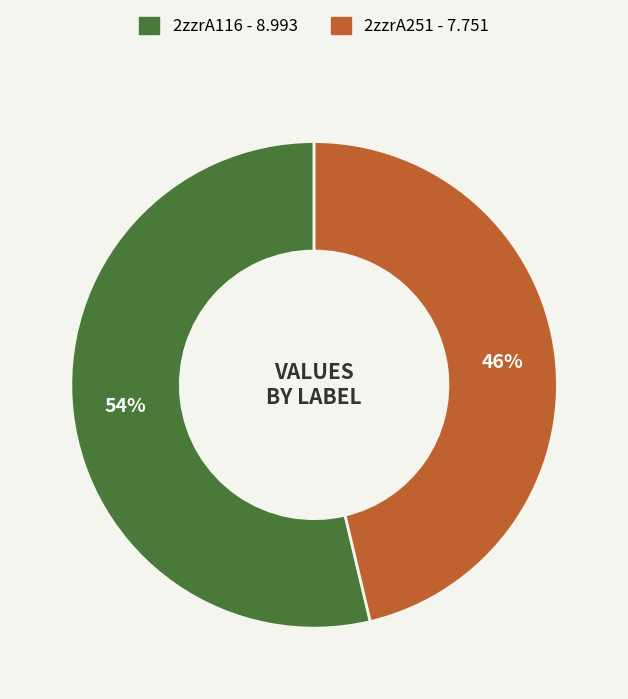

What percentage is the 2zzrA251 slice, to the nearest percent?

46%